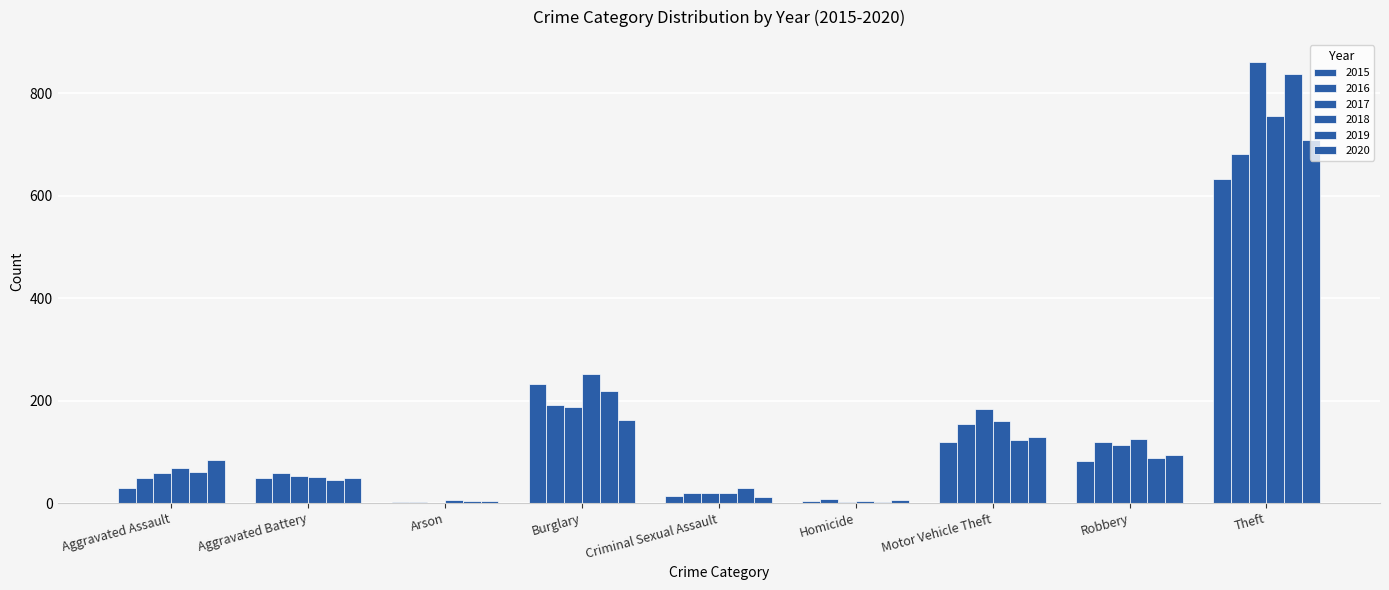

What is the sum of all 2016 values?

1286